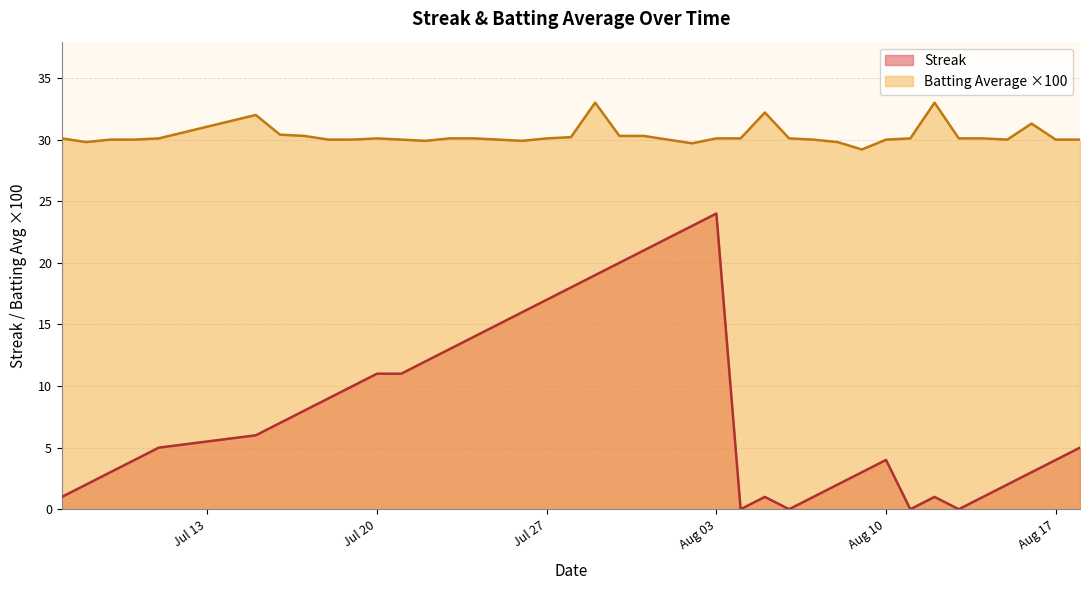

How many values in the Batting Average1 series are below 30?

6